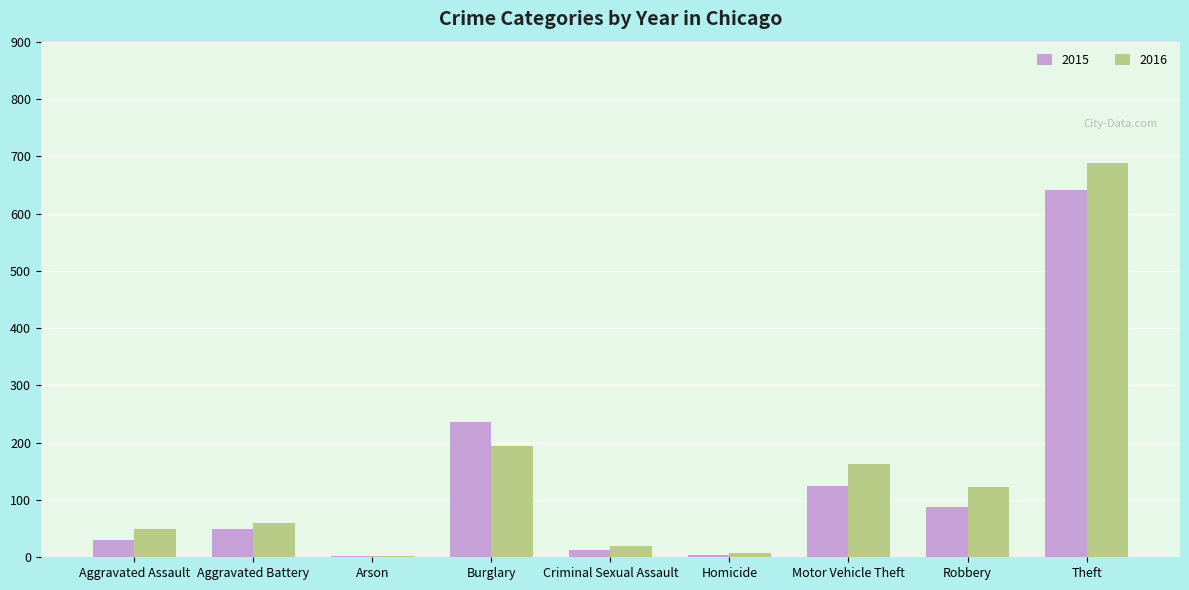

How many distinct data groups are displayed?

2